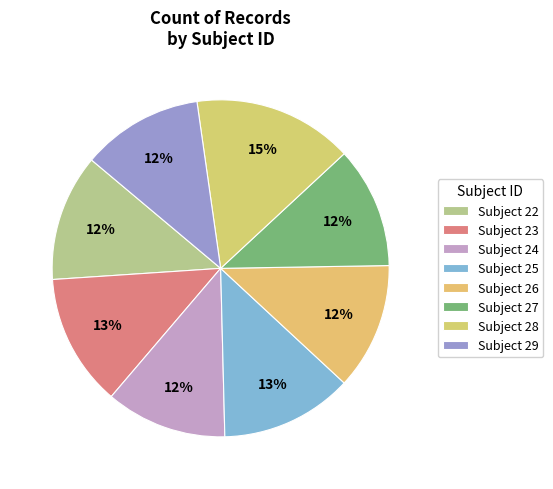

How many segments does this pie chart have?

8